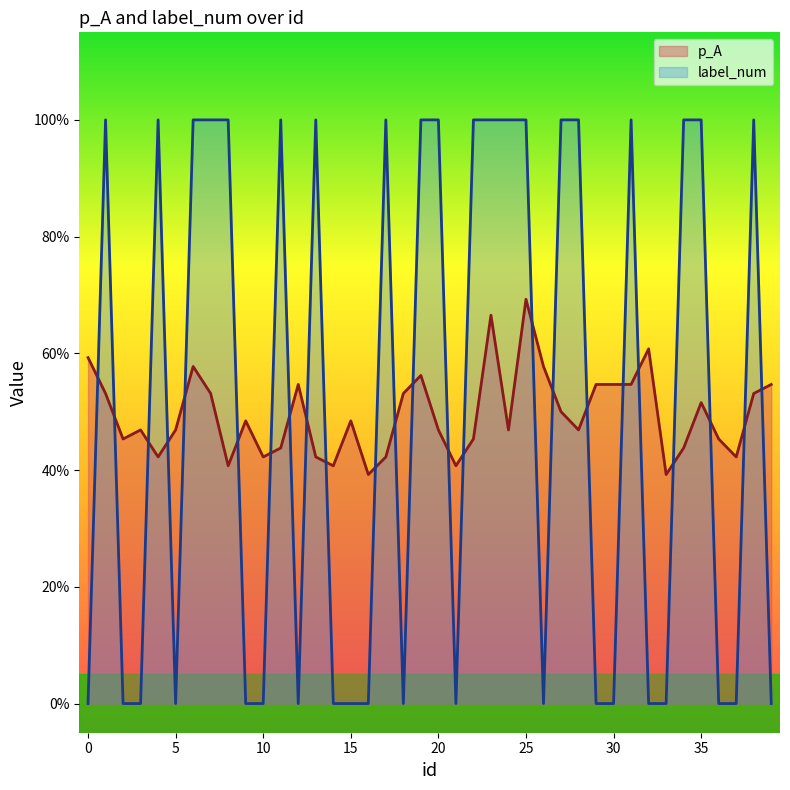

In p_A, how many points are higher than both neighbors (excluding endpoints)?

10